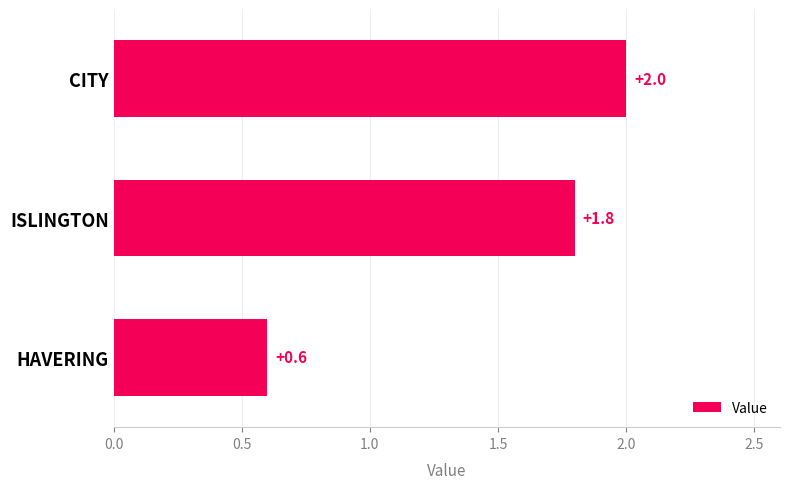

Is it true that the value at CITY is 2.0?

True